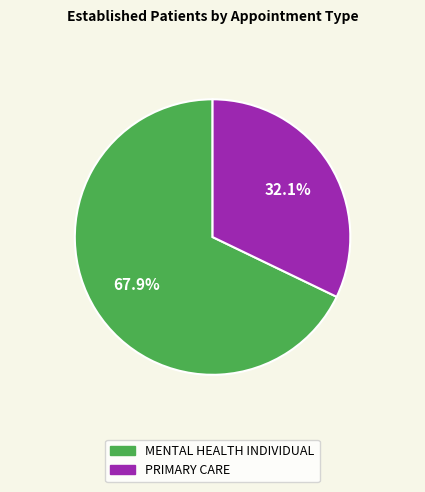

Approximately how many times larger is the value at MENTAL HEALTH INDIVIDUAL compared to PRIMARY CARE?

2.1